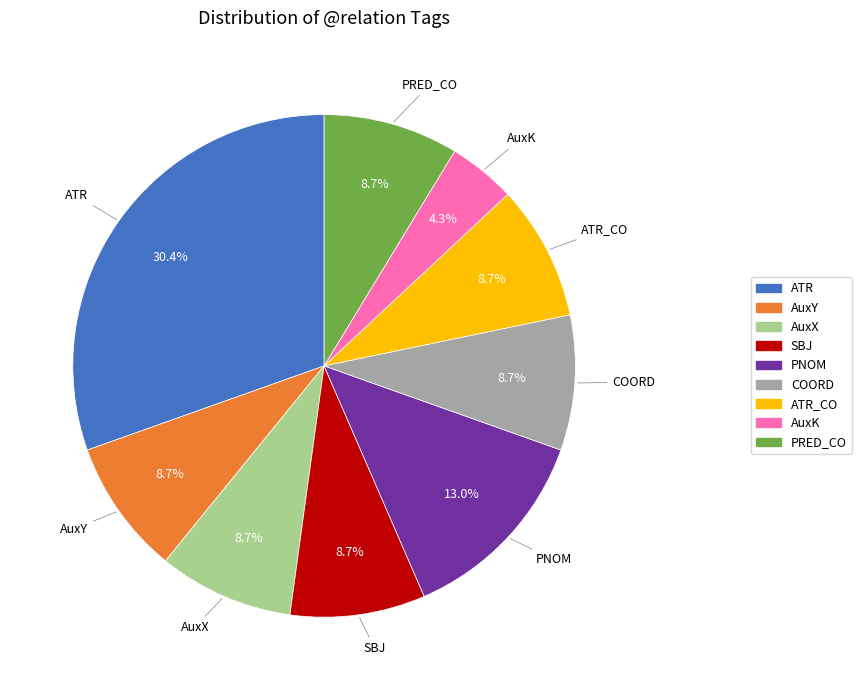

Does any single category account for the majority?

No